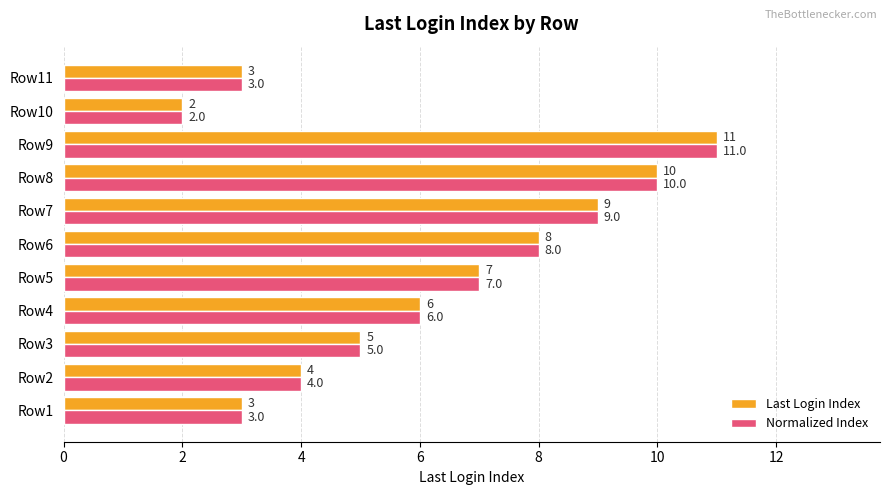

Where is Normalized Index nearest to the value 6?

Row4